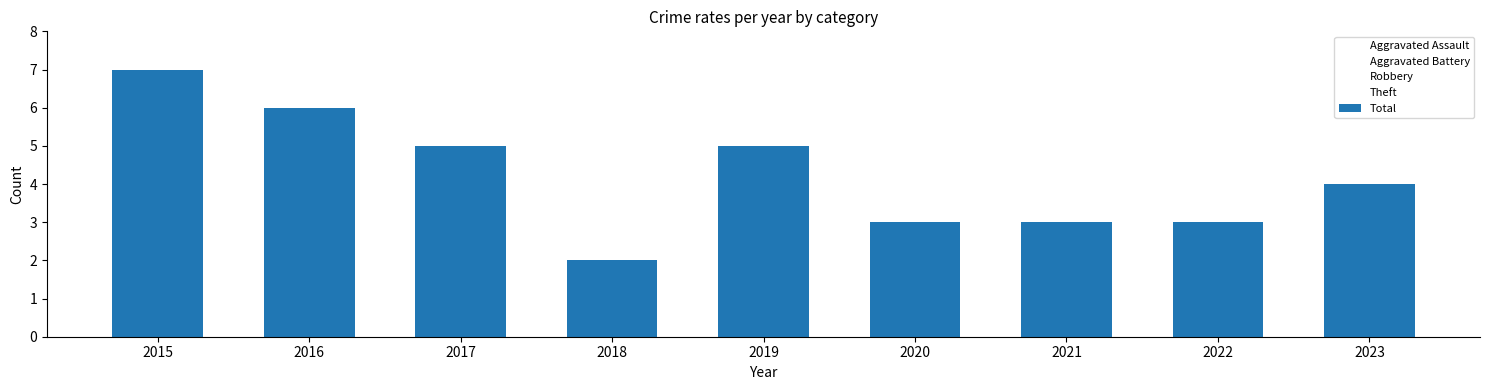

What is the greatest value displayed?

7